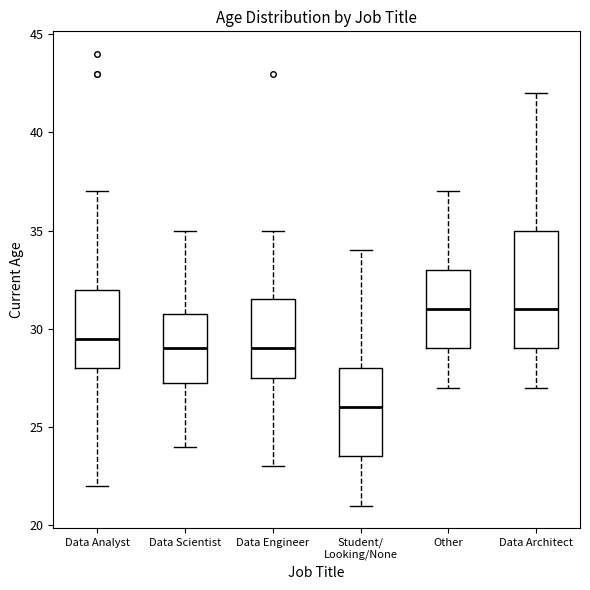

Reading left to right, read every box against the y-axis: the position of its median line, the range the box covers, and the ends of its whiskers. The values are not printed on the chart, so give them approximately, as read against the axis.

Data Analyst: median 29.5, box 28.0 to 32.0, whiskers 22.0 to 37.0
Data Scientist: median 29.0, box 27.5 to 31.0, whiskers 24.0 to 35.0
Data Engineer: median 29.0, box 27.5 to 31.5, whiskers 23.0 to 35.0
Student/ Looking/None: median 26.0, box 23.5 to 28.0, whiskers 21.0 to 34.0
Other: median 31.0, box 29.0 to 33.0, whiskers 27.0 to 37.0
Data Architect: median 31.0, box 29.0 to 35.0, whiskers 27.0 to 42.0